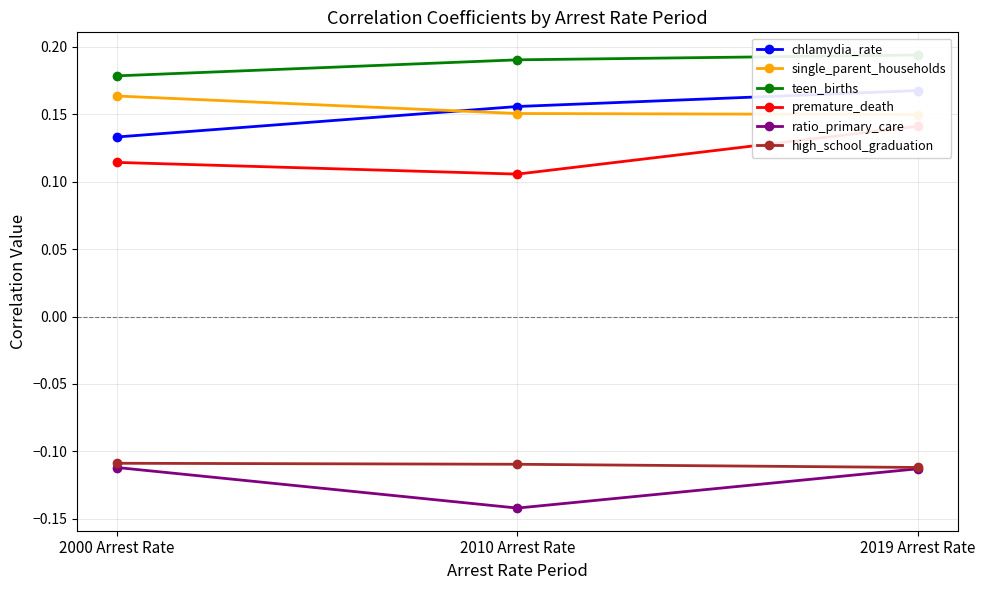

Which series has the largest total across all categories?

teen_births